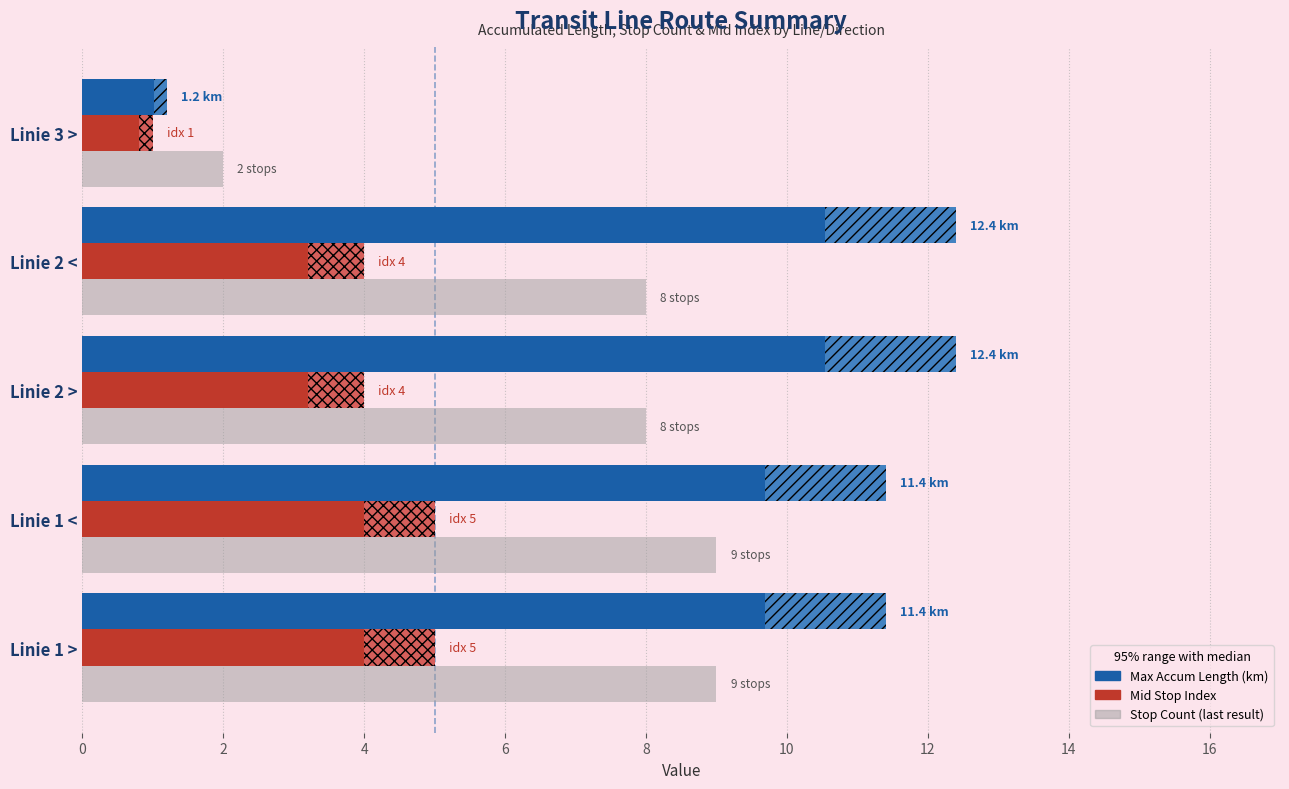

What is the value of the Max Accum Length (km) bar at the 4th from the left?

12.4